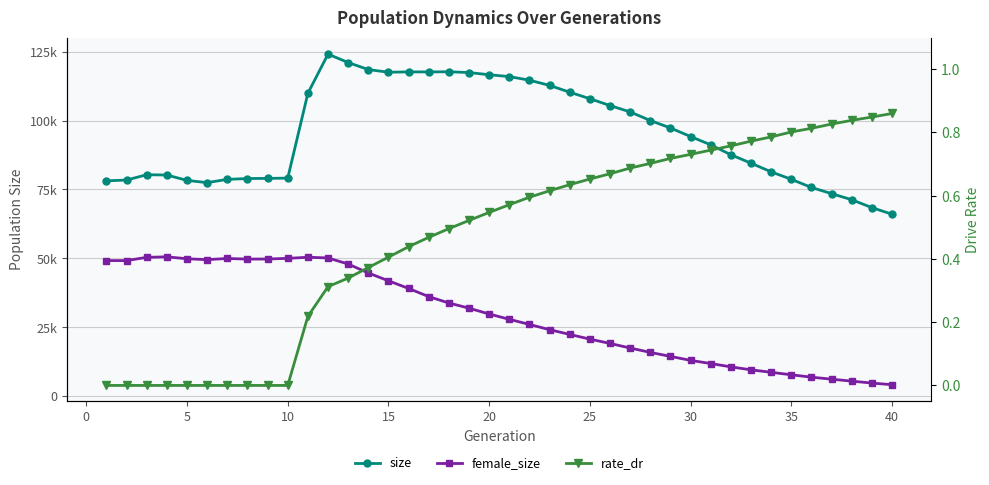

What are all the series names shown in the legend?

size, female_size, rate_dr